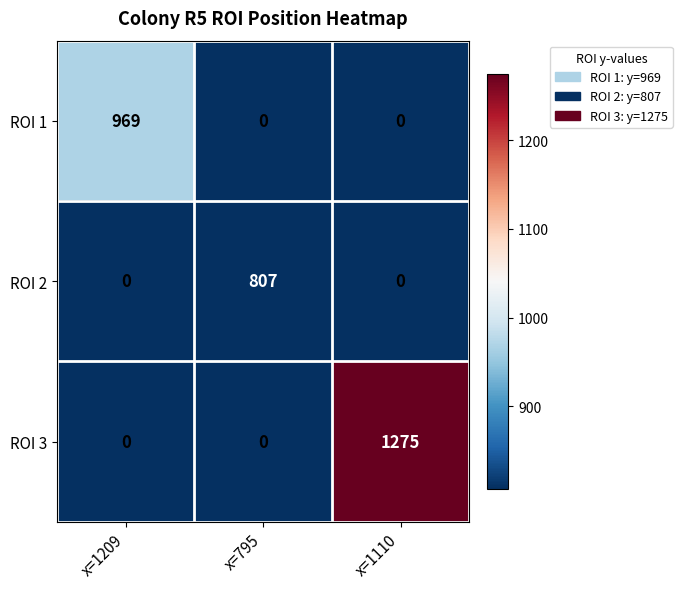

Reading right to left, extract all data points from this chart.

ROI 1: 0	0	969
ROI 2: 0	807	0
ROI 3: 1275	0	0